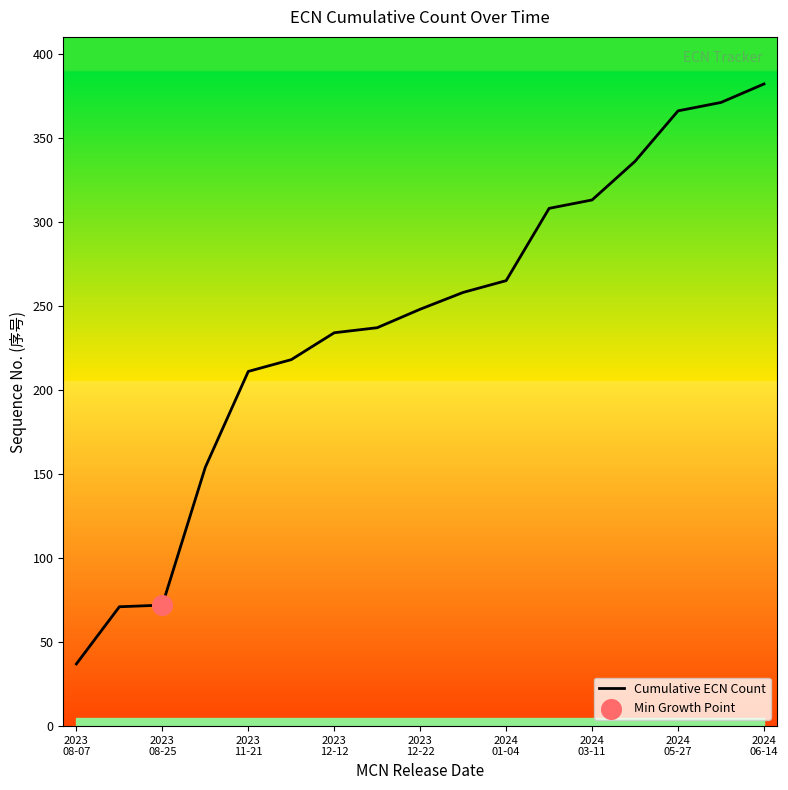

Approximately how many times larger is the value at 15 compared to 12?

1.2